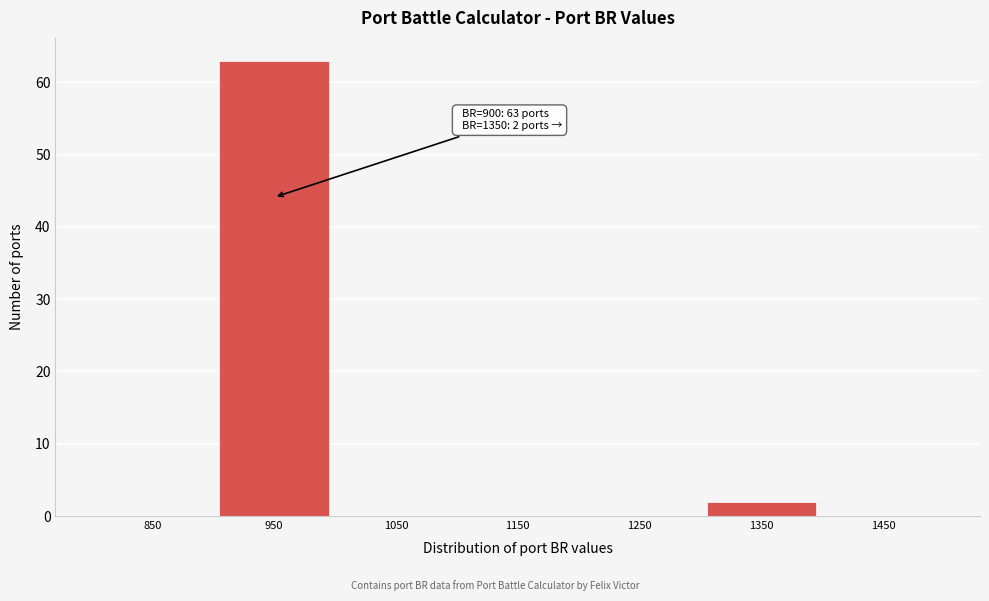

Over which range of the x-axis is the bar tallest?

900 to 1000